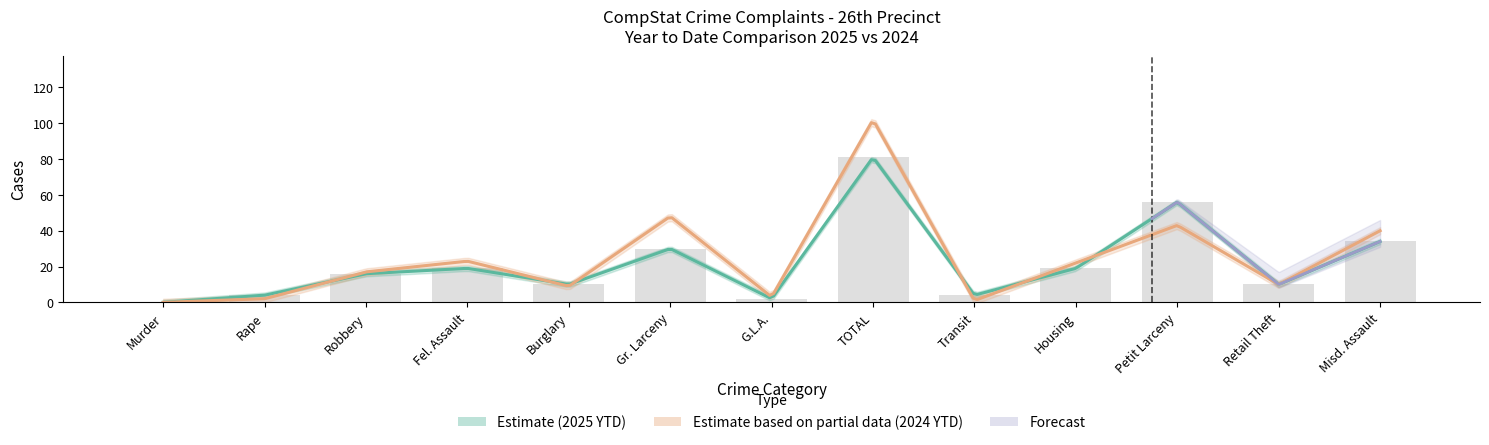

At which label does the data first exceed 16?

Fel. Assault